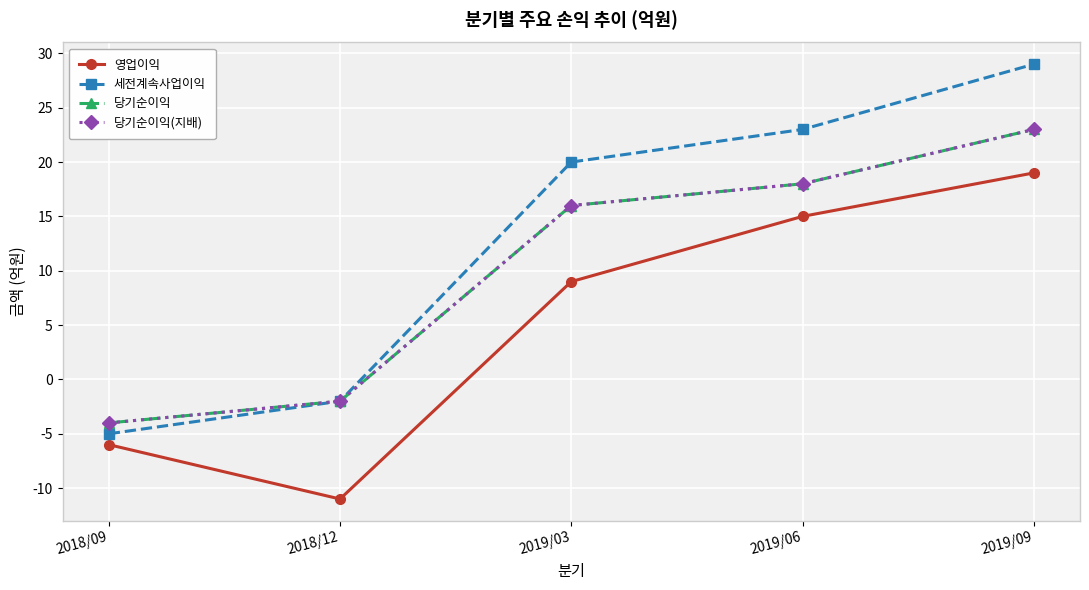

Is this an area chart (filled region under the line)?

No